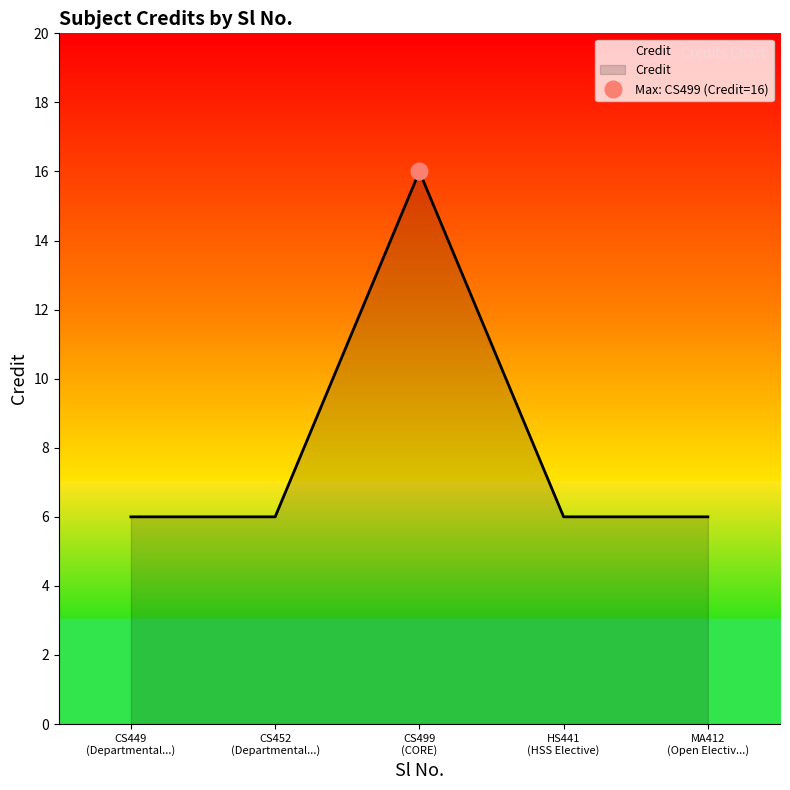

What is the change in value from CS449 (Departmental...) to CS499 (CORE)?

+10